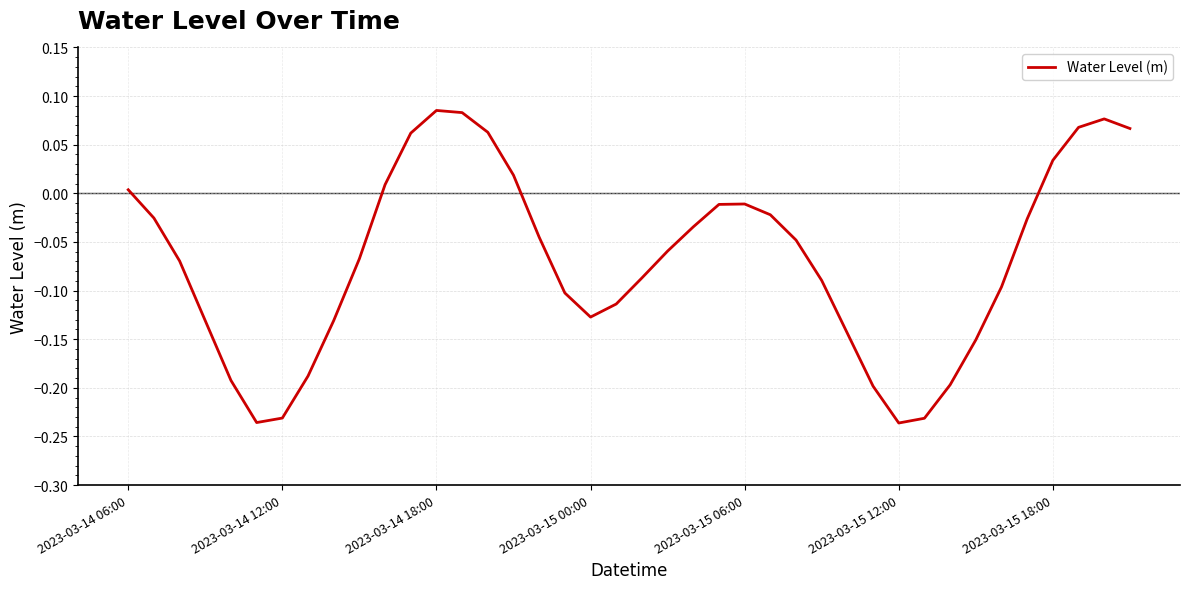

What is the smallest value displayed?

-0.2